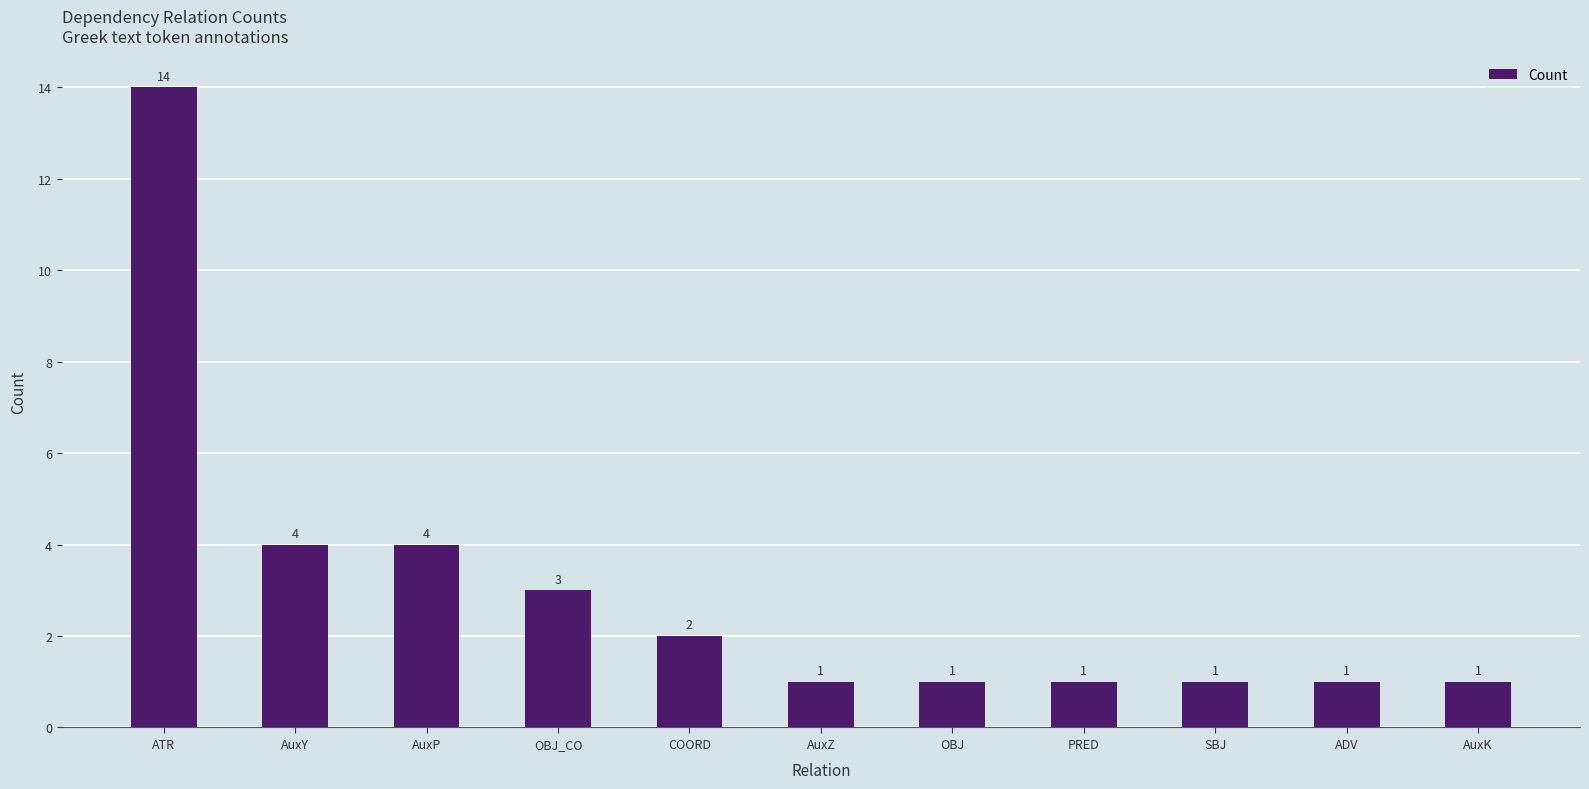

True or false: the data shows 4 at OBJ_CO.

False